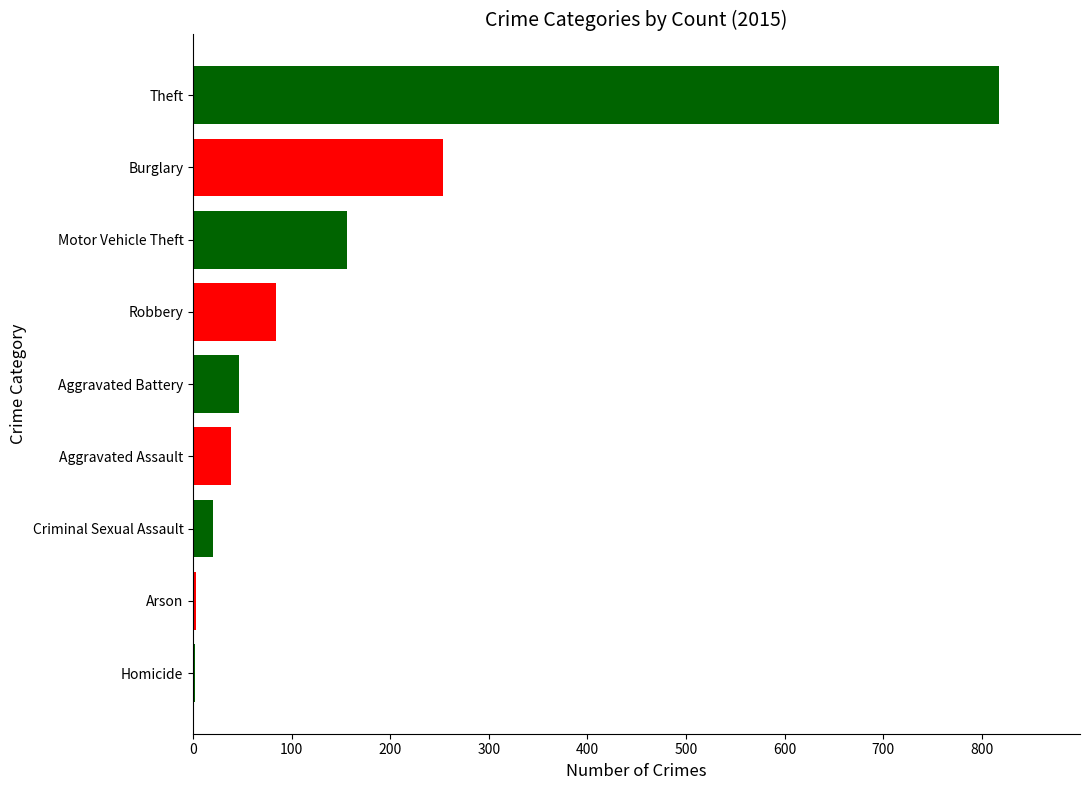

How many categories are shown in the chart?

9